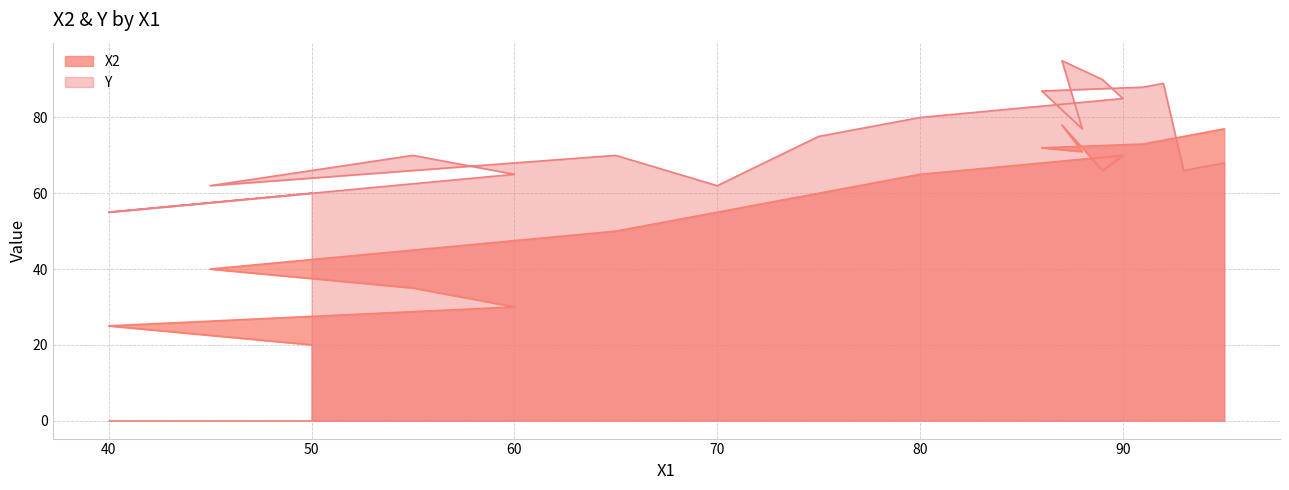

How many lines are shown in the chart?

2